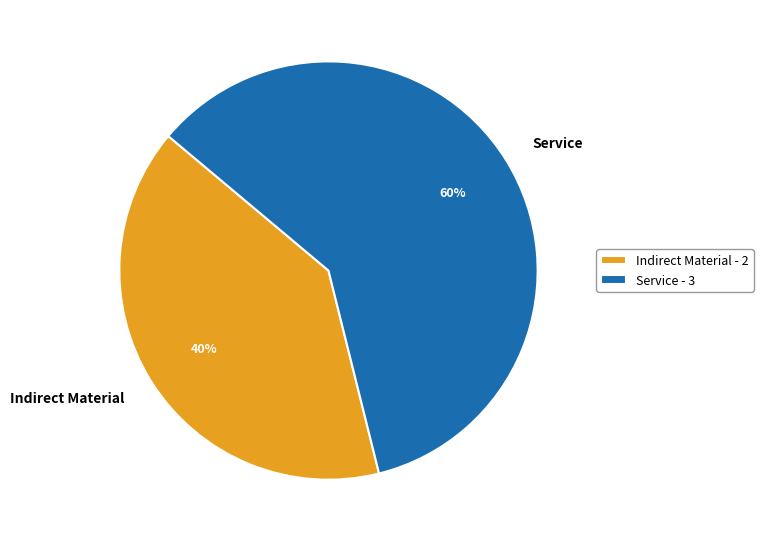

To the nearest percent, what percentage of the pie is Service?

60%